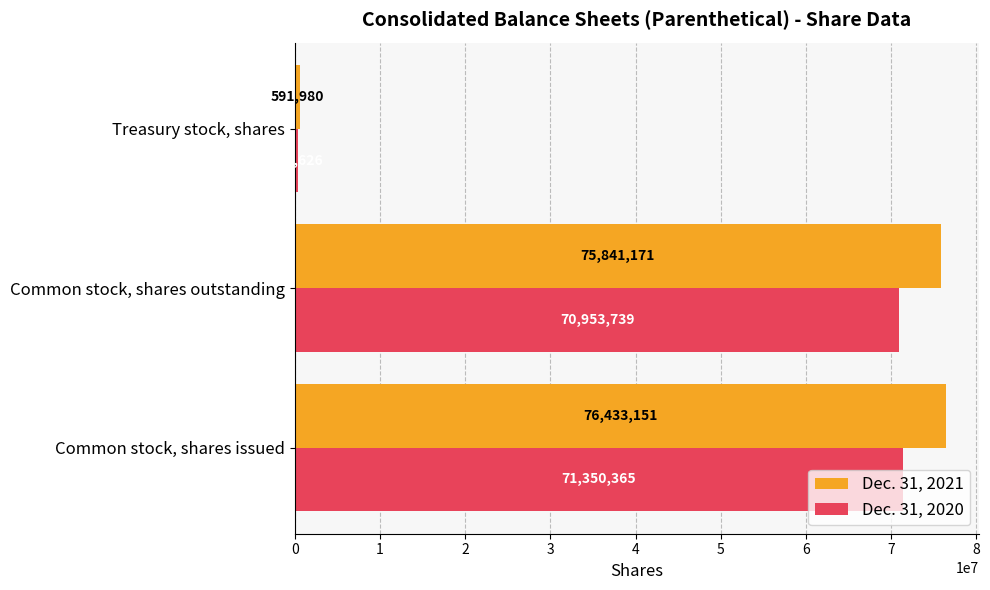

Which series changed the most between Common stock, shares issued and Common stock, shares outstanding?

Dec. 31, 2021